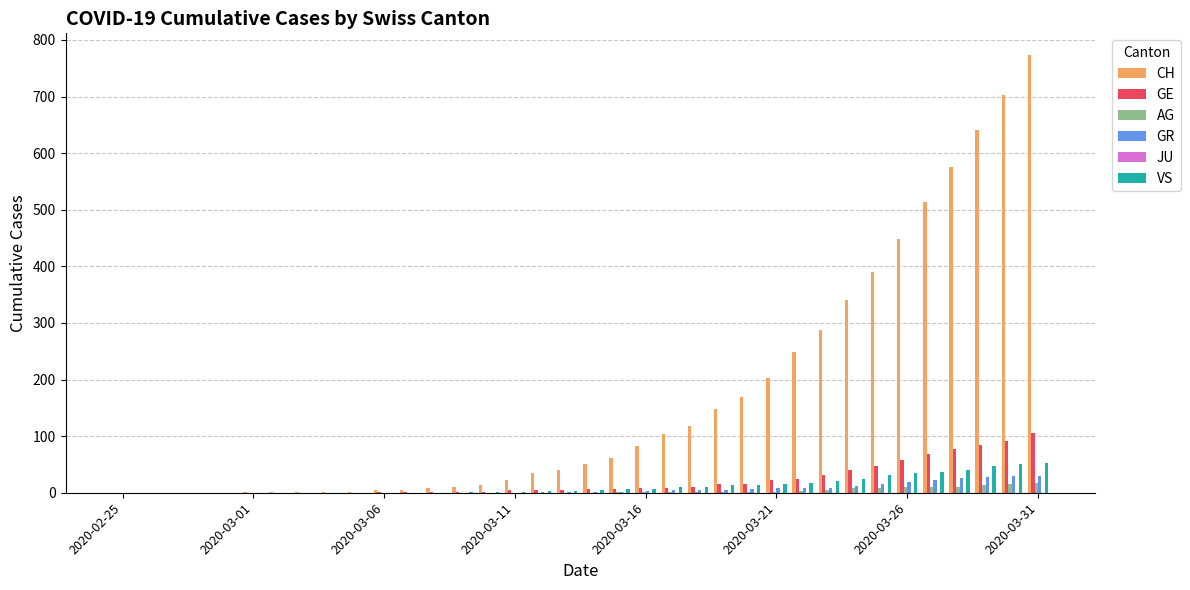

What is the greatest value displayed?

773